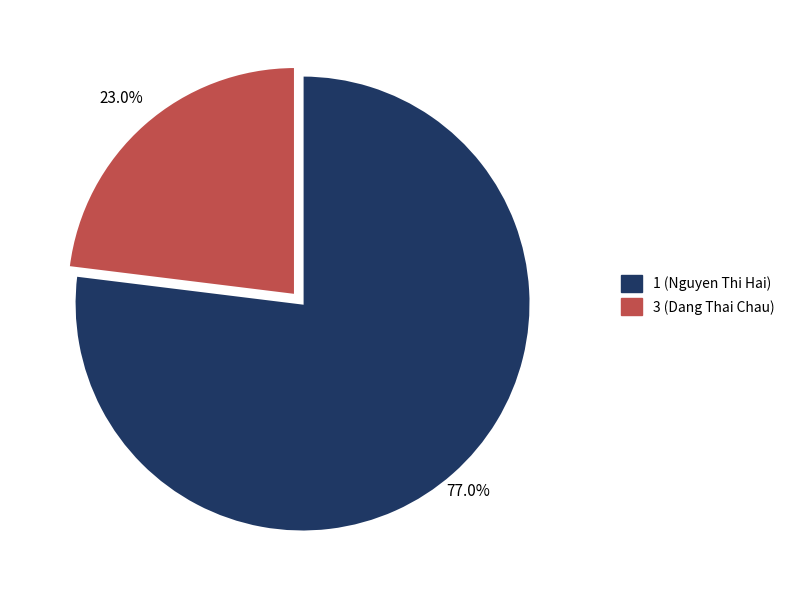

Is there any slice that represents more than half of the pie?

Yes